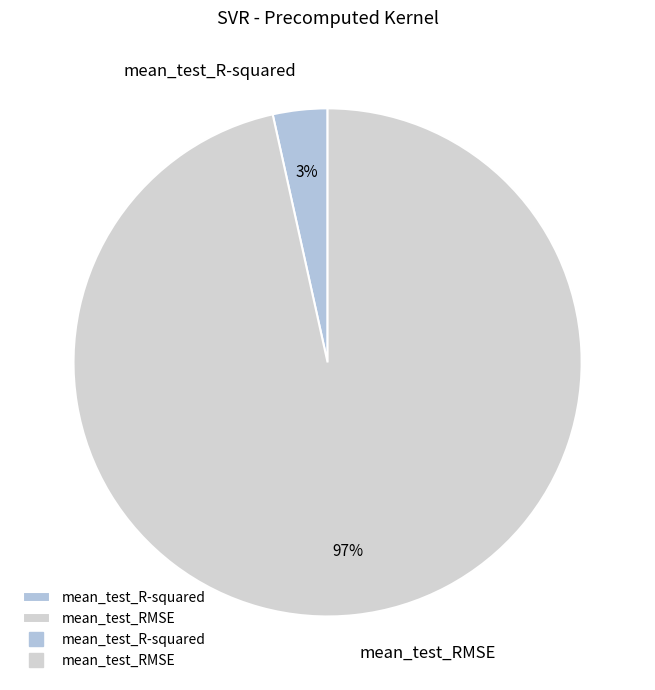

Do mean_test_RMSE and mean_test_R-squared together represent more than half of the pie?

Yes